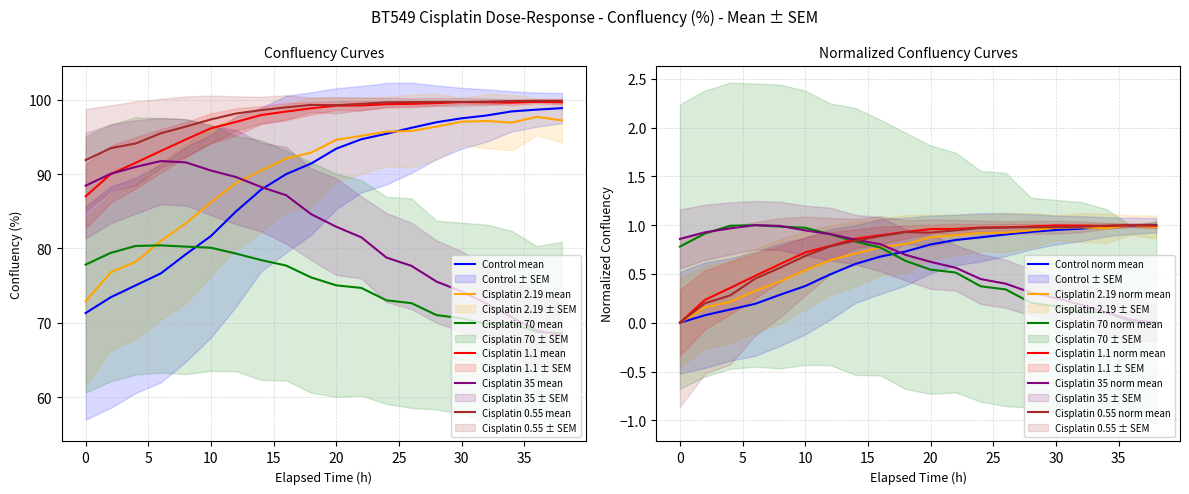

Which series has the largest total across all categories?

Cisplatin 0.55